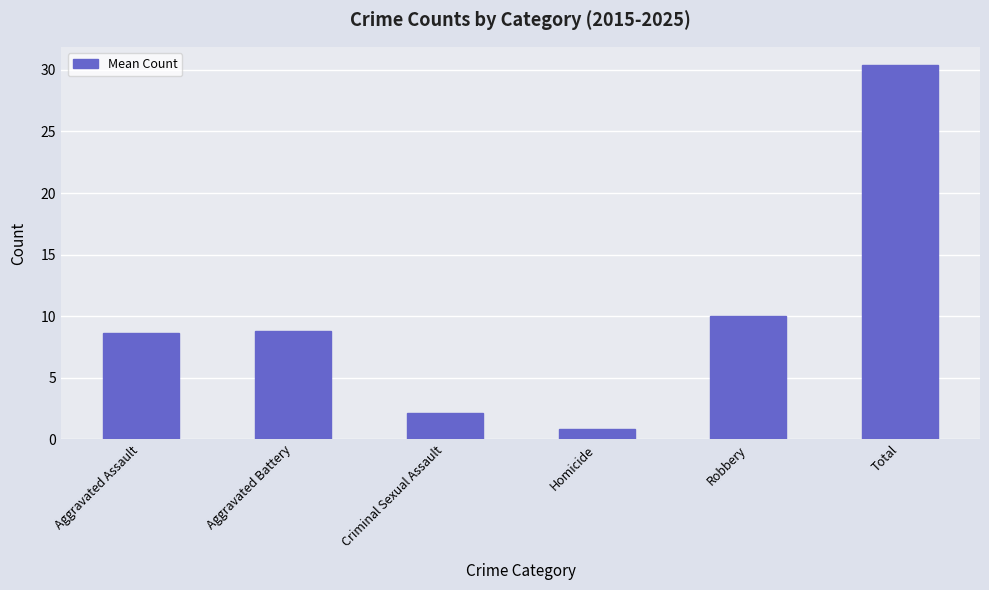

What is the change in value from Aggravated Assault to Aggravated Battery?

+0.2